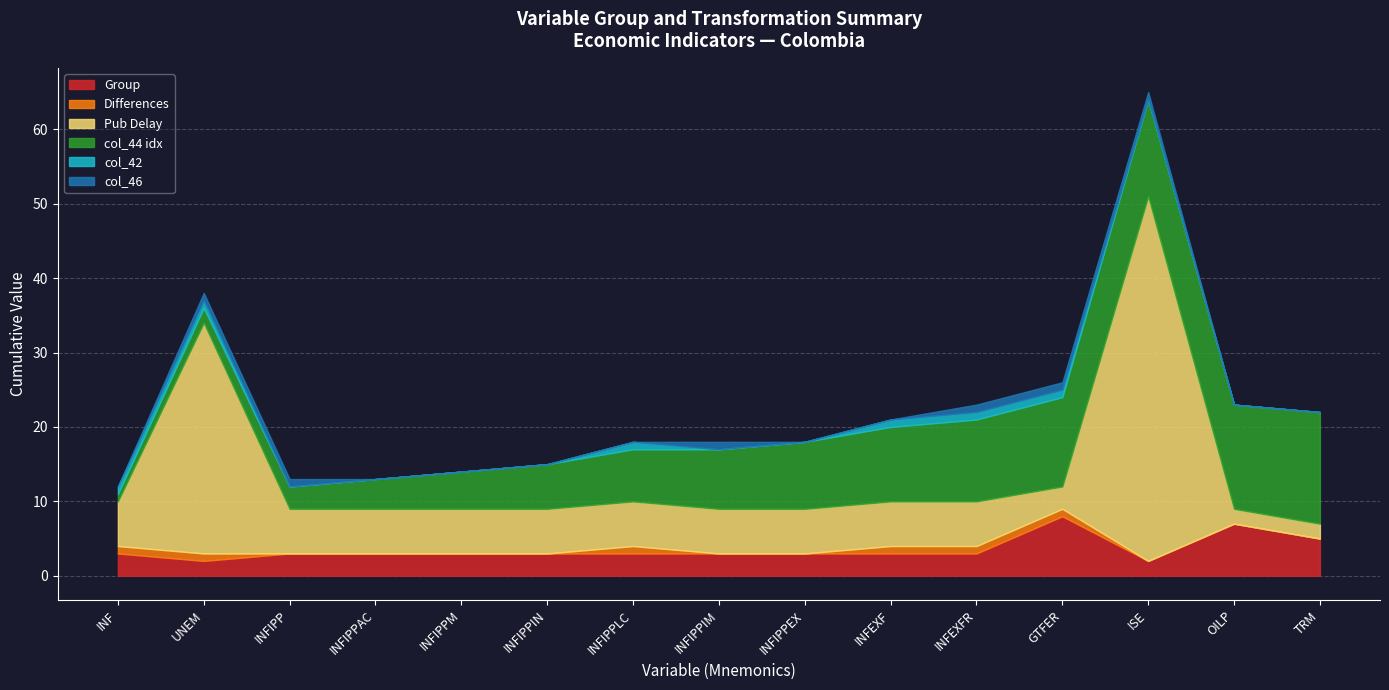

How many positive values does the Differences series have?

6